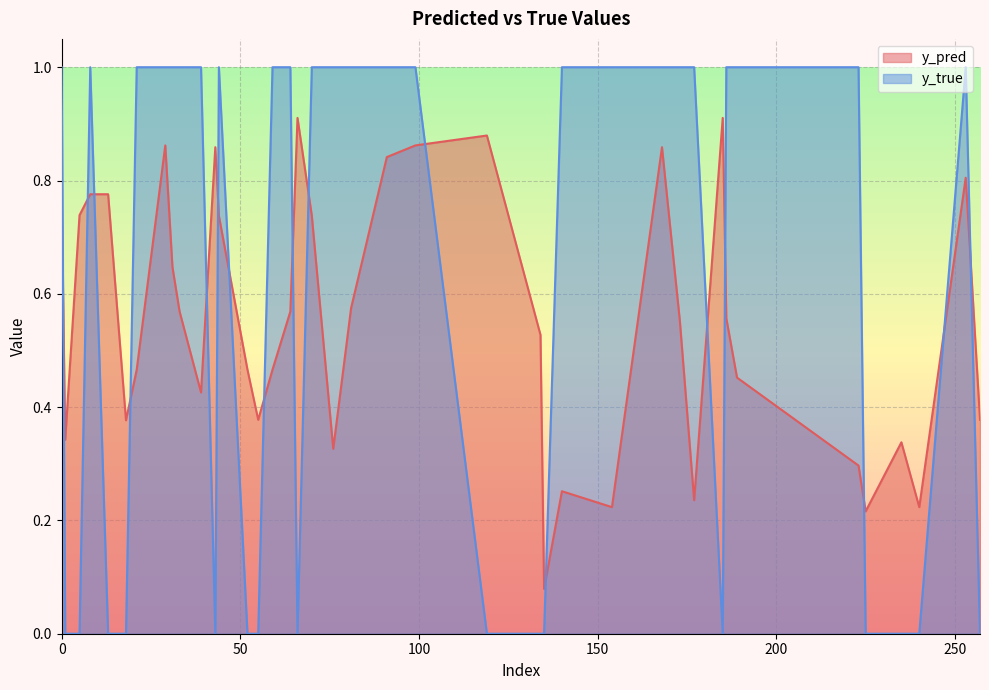

What is the greatest value displayed?

1.0